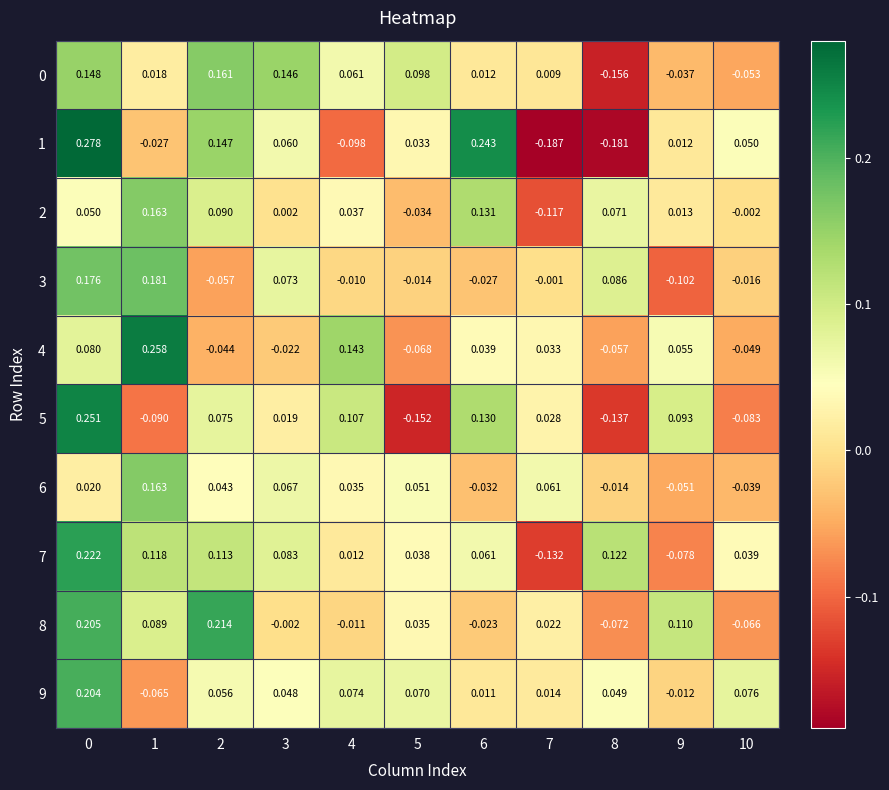

Which series changed the most between 7 and 9?

1